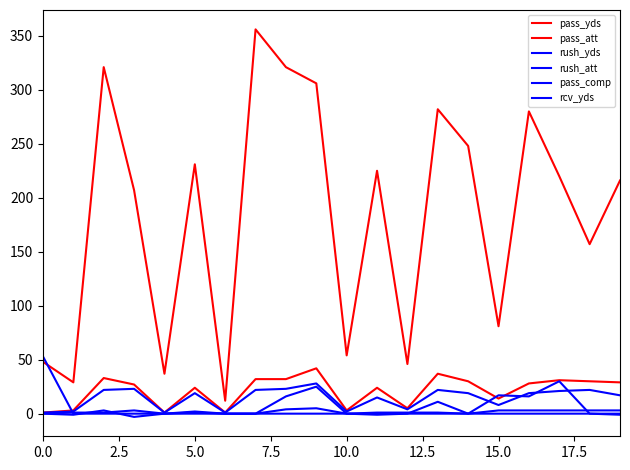

Does the chart have visible grid lines?

No